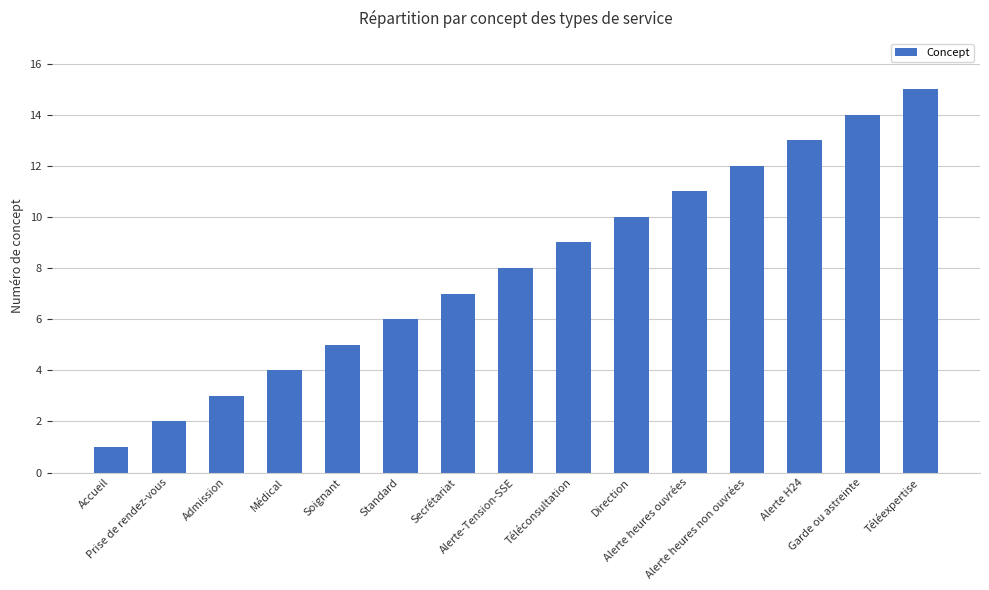

True or false: the data shows 15 at Téléexpertise.

True